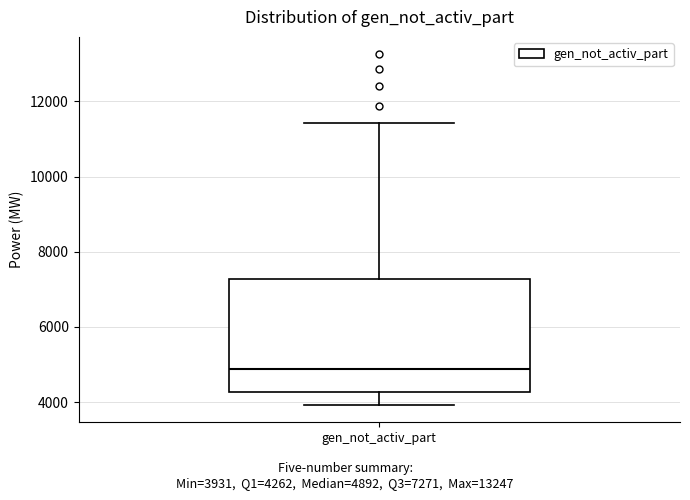

Transcribe this box plot: give where the median line is, the range the box spans, and where the two whiskers end, as read against the y-axis. The values are not printed on the chart, so give them approximately, as read against the axis.

median 4800, box 4200 to 7200, whiskers 4000 to 11400